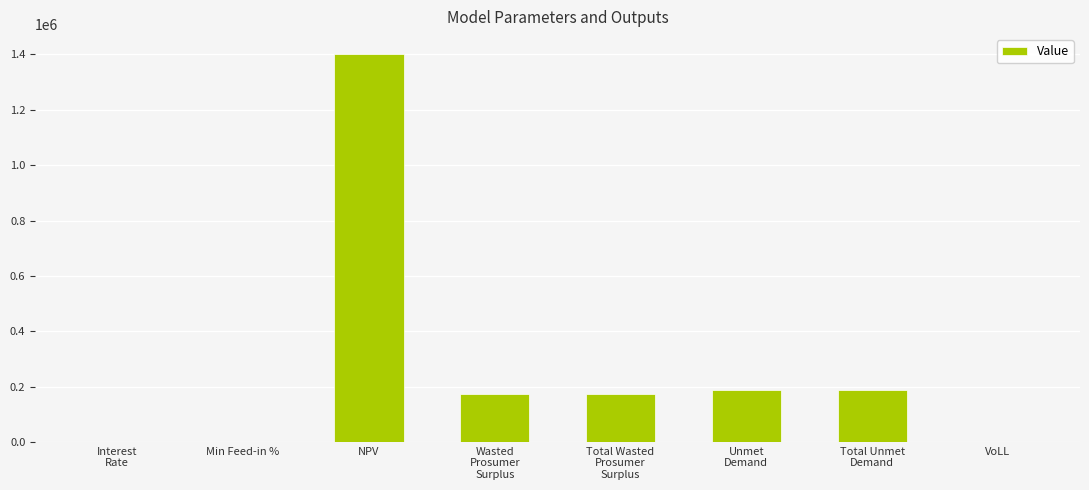

Is it true that the value at NPV is 1403314.7?

True